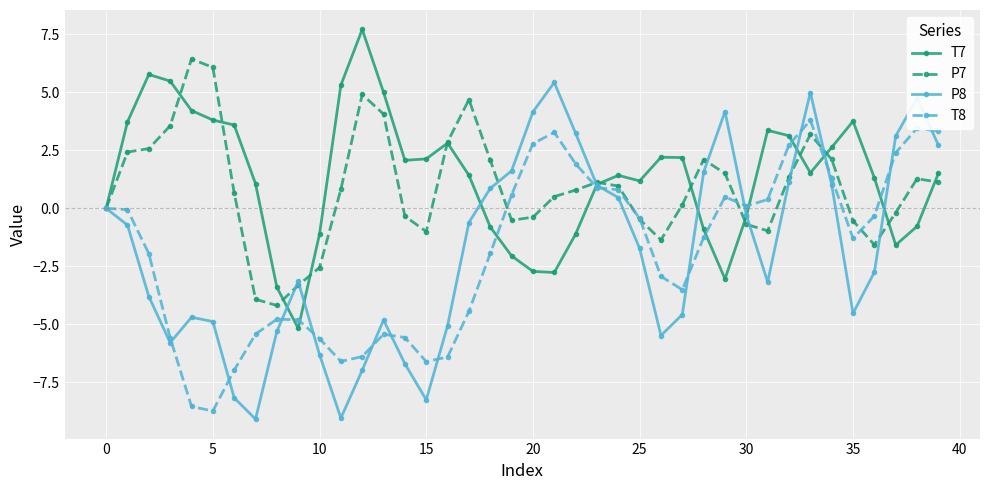

In P8, how many points are higher than both neighbors (excluding endpoints)?

7